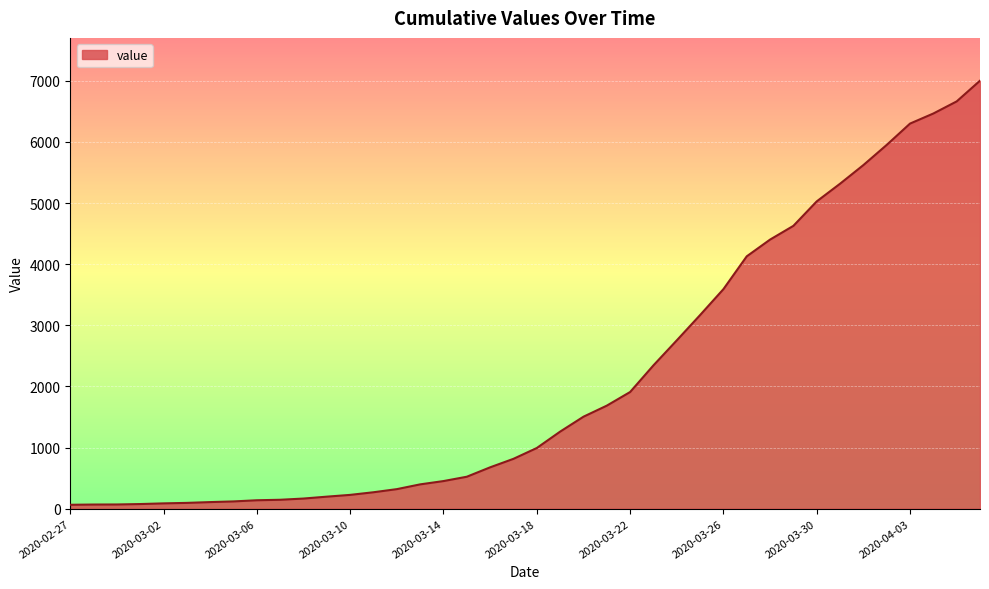

What is the greatest value displayed?

7003